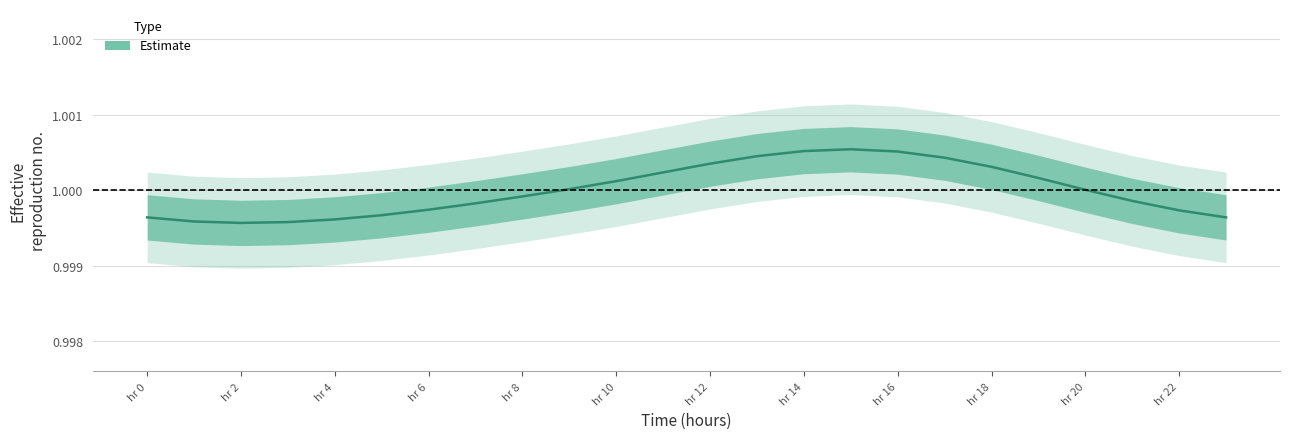

How many lines are shown in the chart?

1